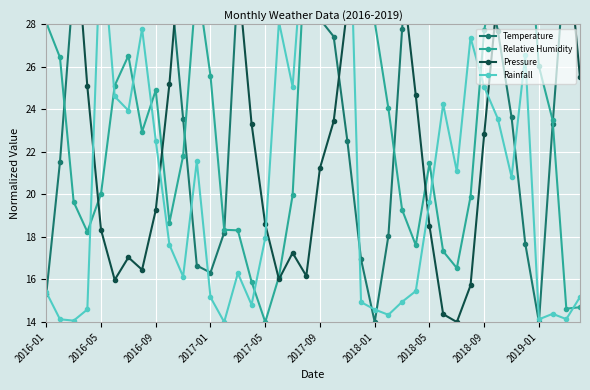

What is the difference between the maximum and minimum values in the Temperature series?

28.0